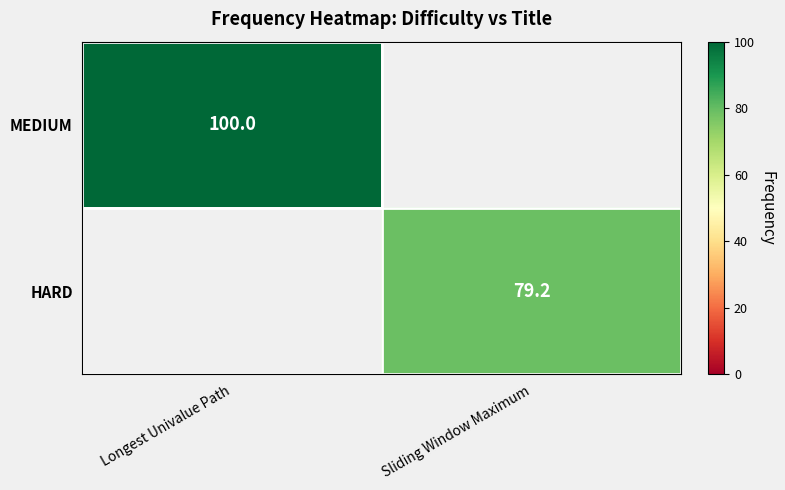

Which label corresponds to the smallest value in the chart?

Sliding Window Maximum